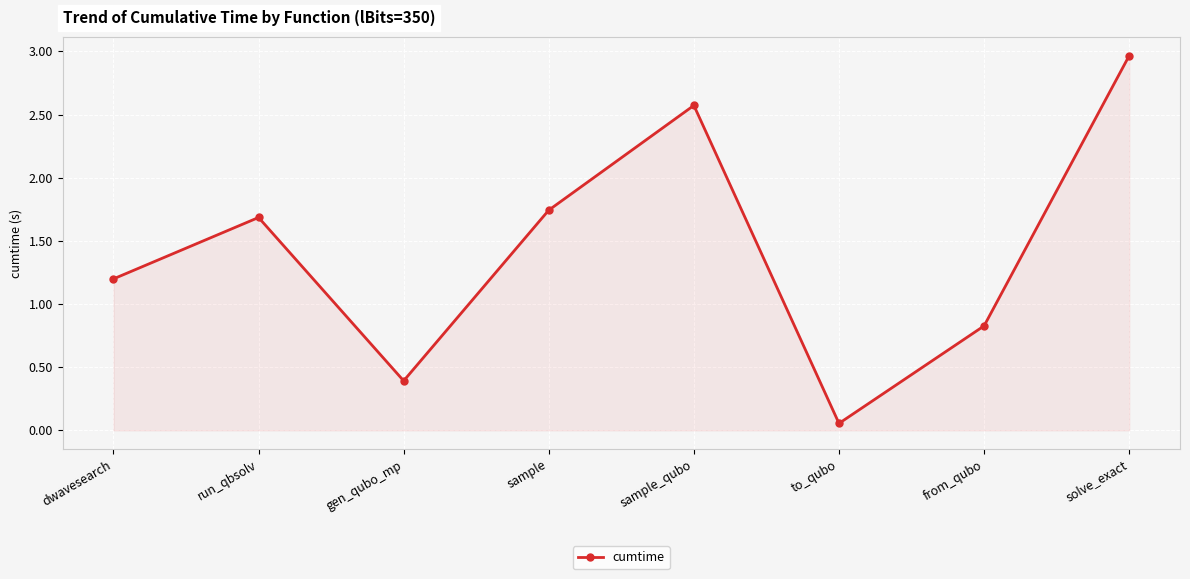

What is the change in value from dwavesearch to to_qubo?

-1.1